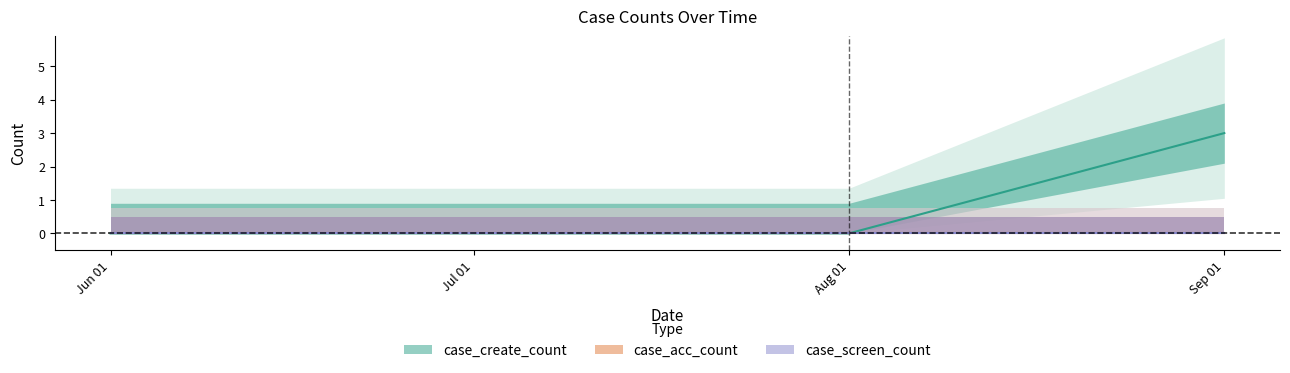

True or false: case_create_count has more than 2 points higher than both neighbors.

False